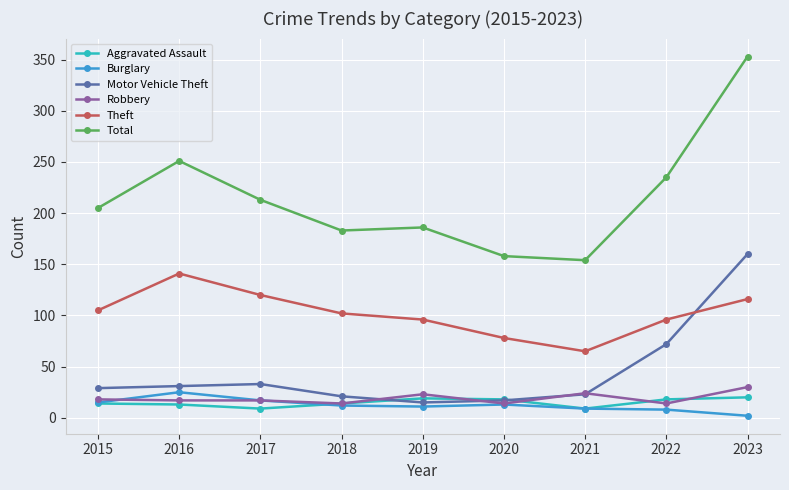

Which series has the largest range (max minus min)?

Total